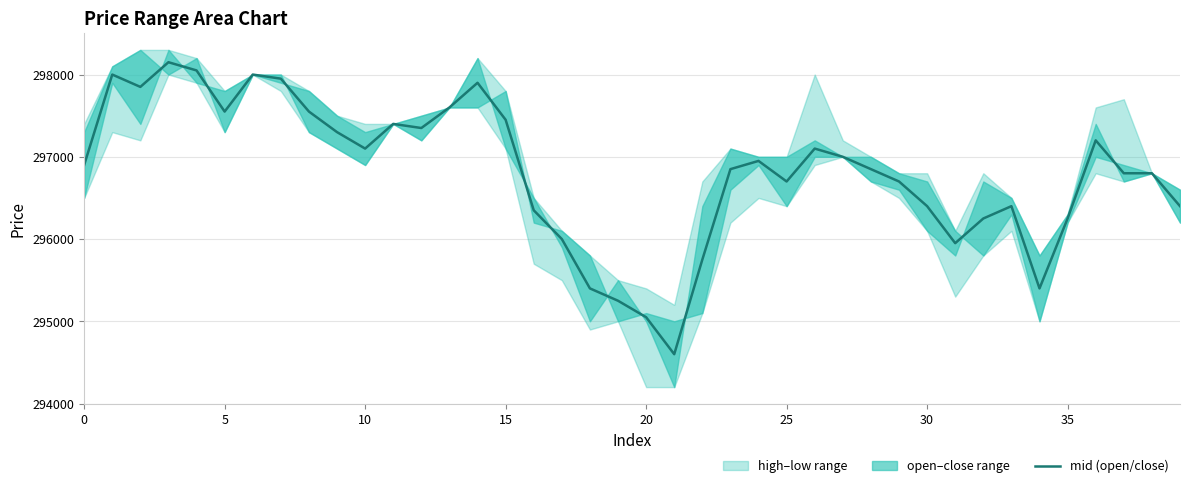

At which label is the value closest to 296375?

16